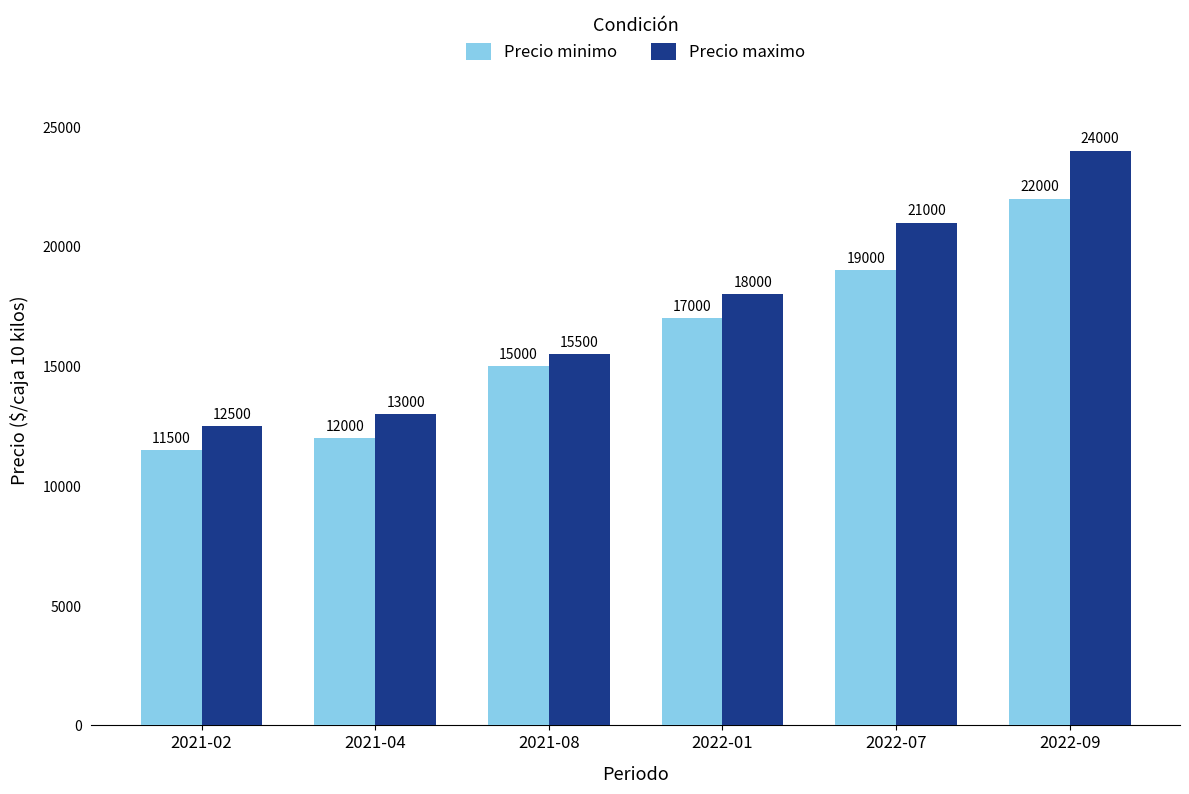

What are all the series names shown in the legend?

Precio minimo, Precio maximo